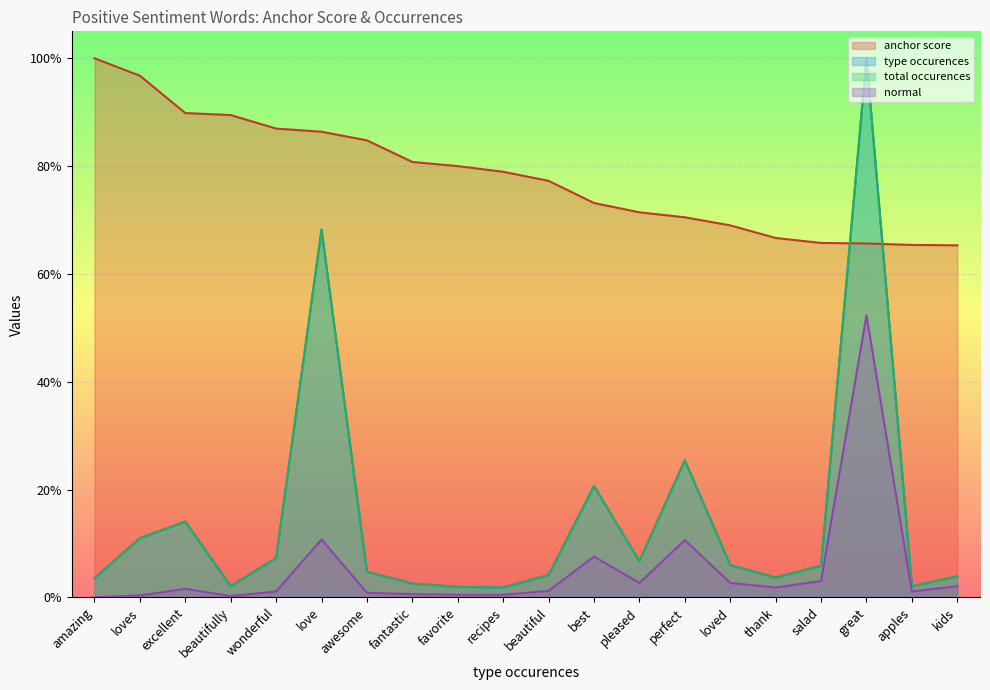

What is the difference between the total occurences values at apples and wonderful?

5.3